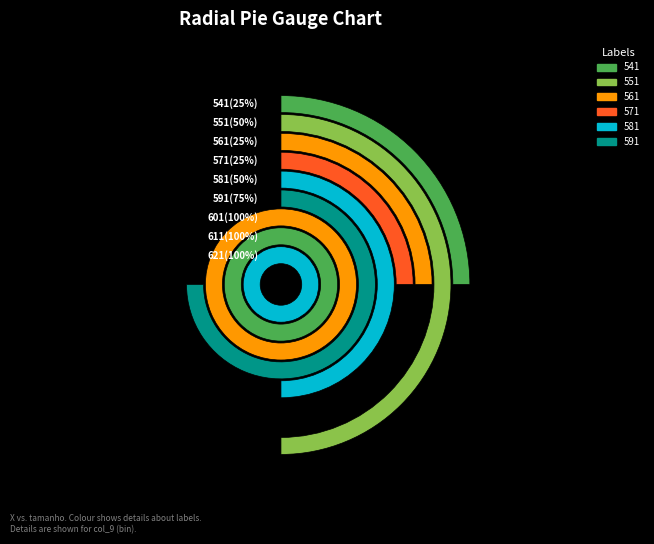

Which category has the smallest portion of the pie?

541